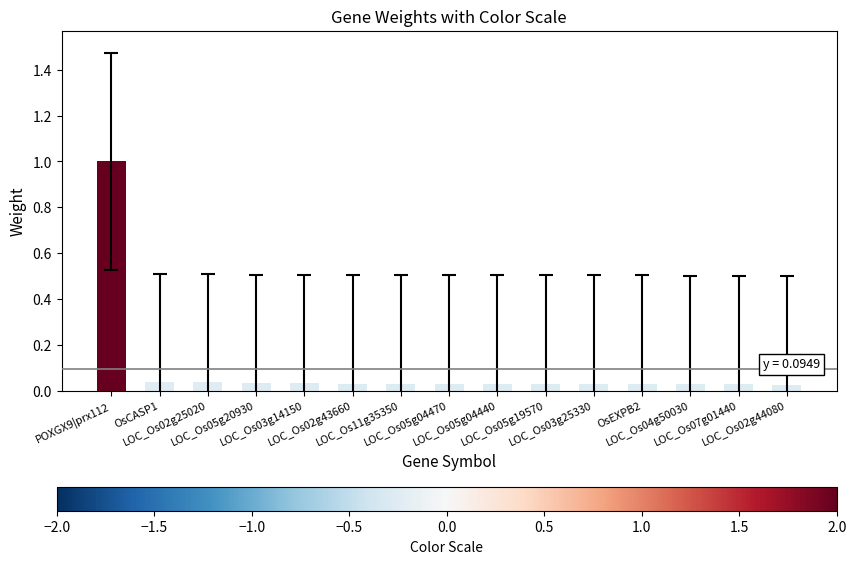

What is the sum of the values at LOC_Os05g20930 and LOC_Os05g19570?

0.1